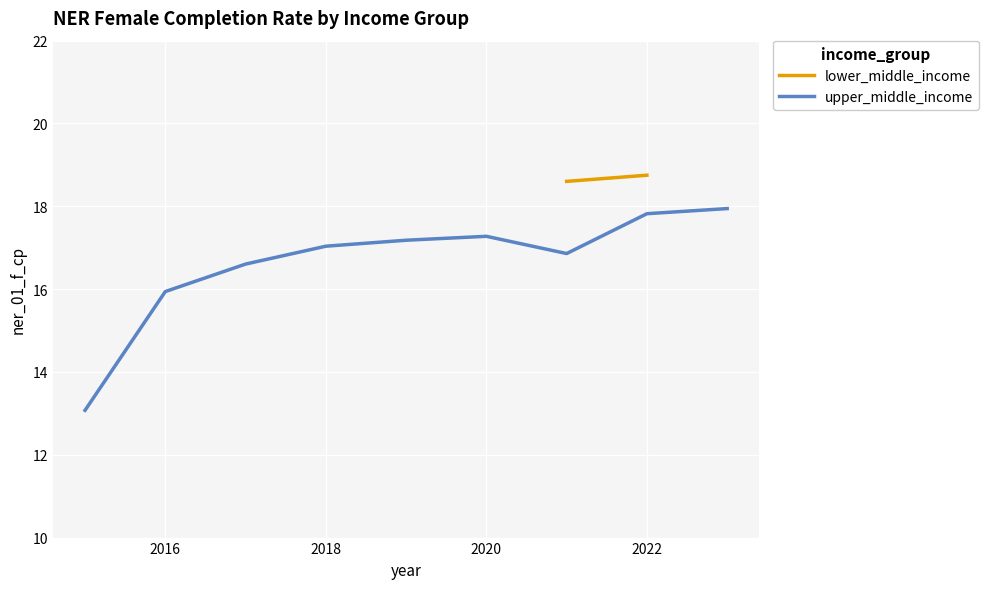

The value of upper_middle_income at 2016 is 24.2. True or false?

False